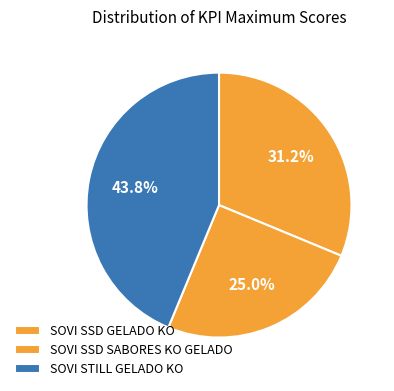

Is there a majority slice in this chart?

No